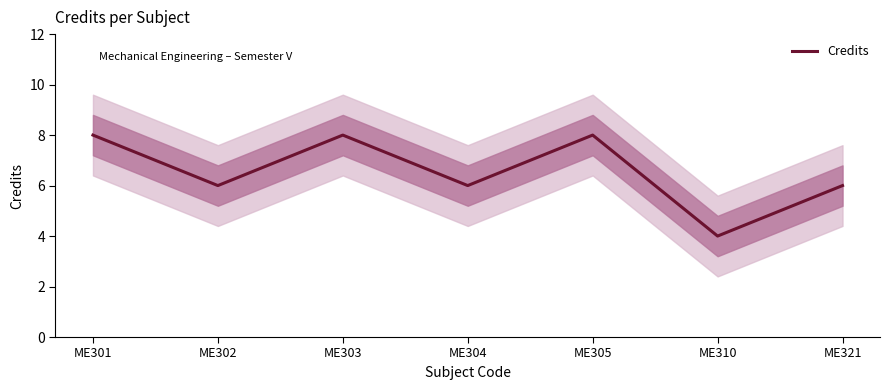

Approximately how many times larger is the value at ME310 compared to ME321?

0.7